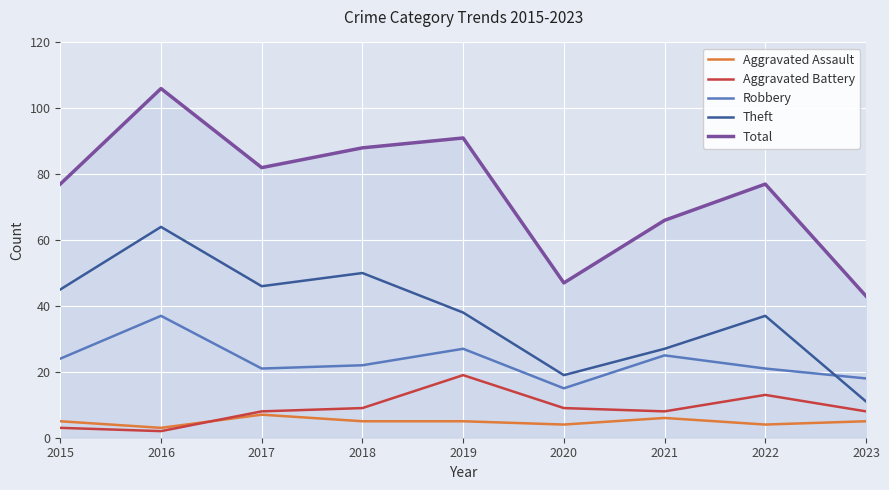

True or false: Theft has a value of 46 at 2017.

True